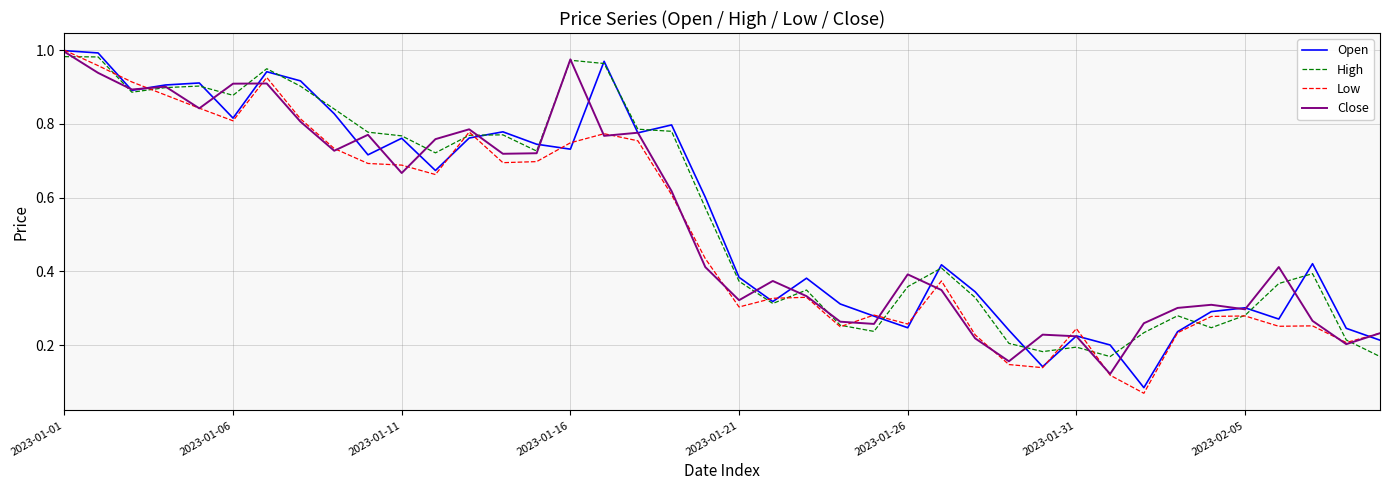

Which category has the highest value across all series?

2023-01-01